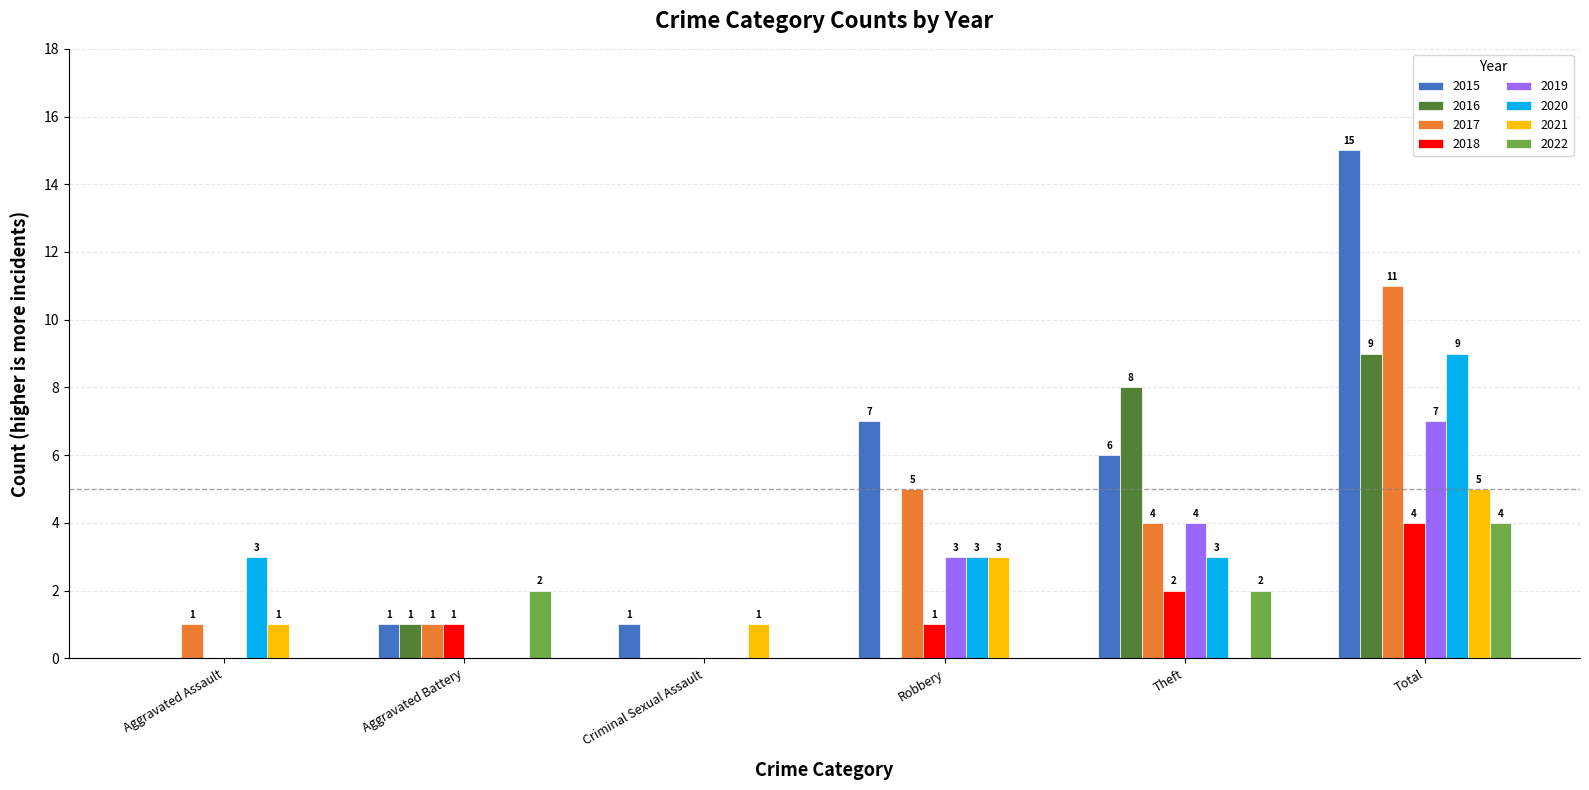

How many 2019 values are between 0 and 4?

5